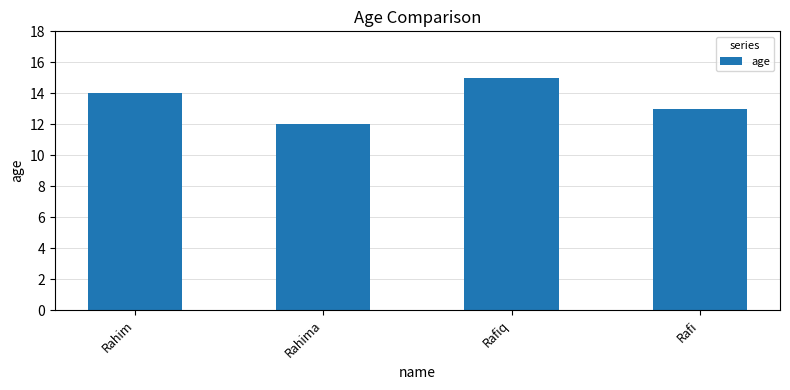

What is the label of the 1st bar from the right?

Rafi